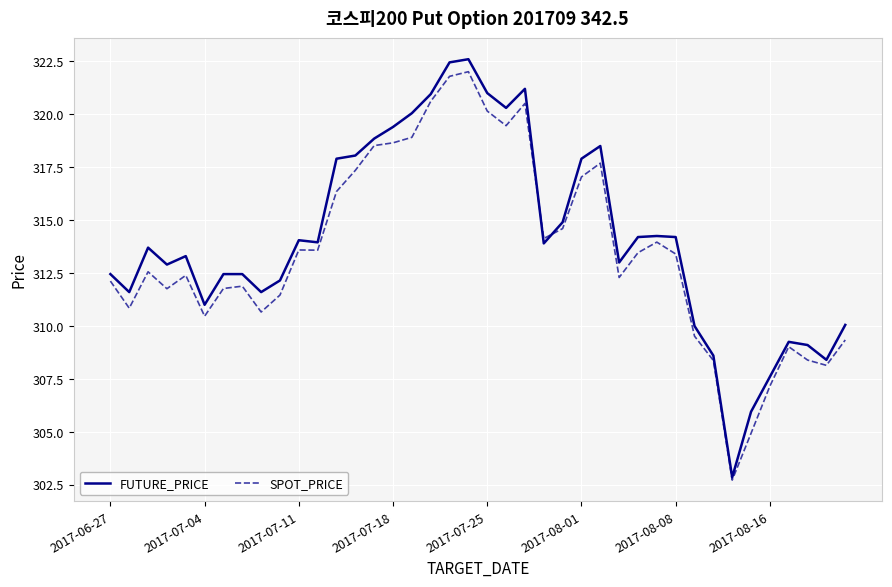

What is the maximum value shown in the chart?

322.6